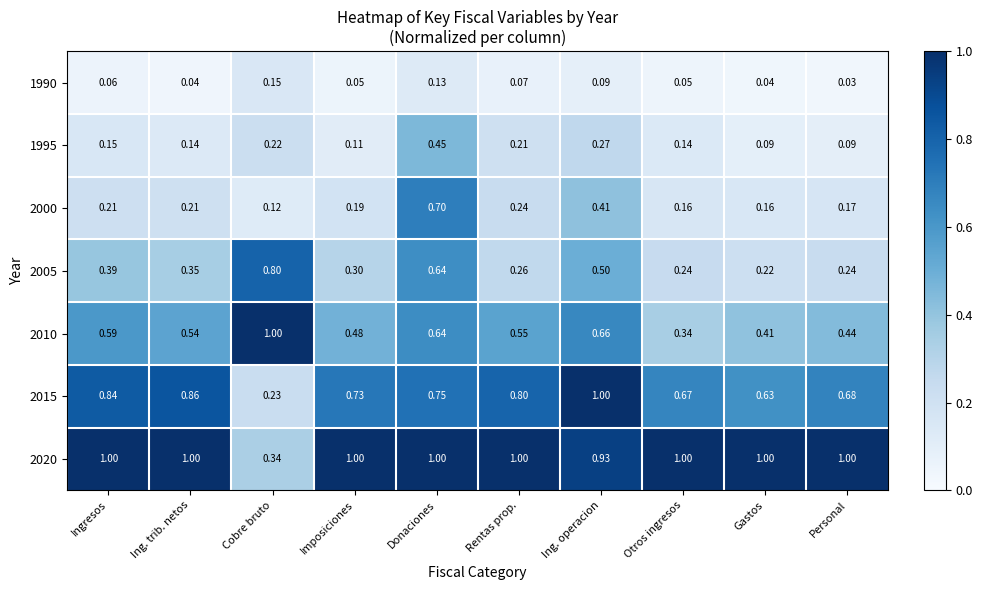

Which series has the widest spread of values?

2015